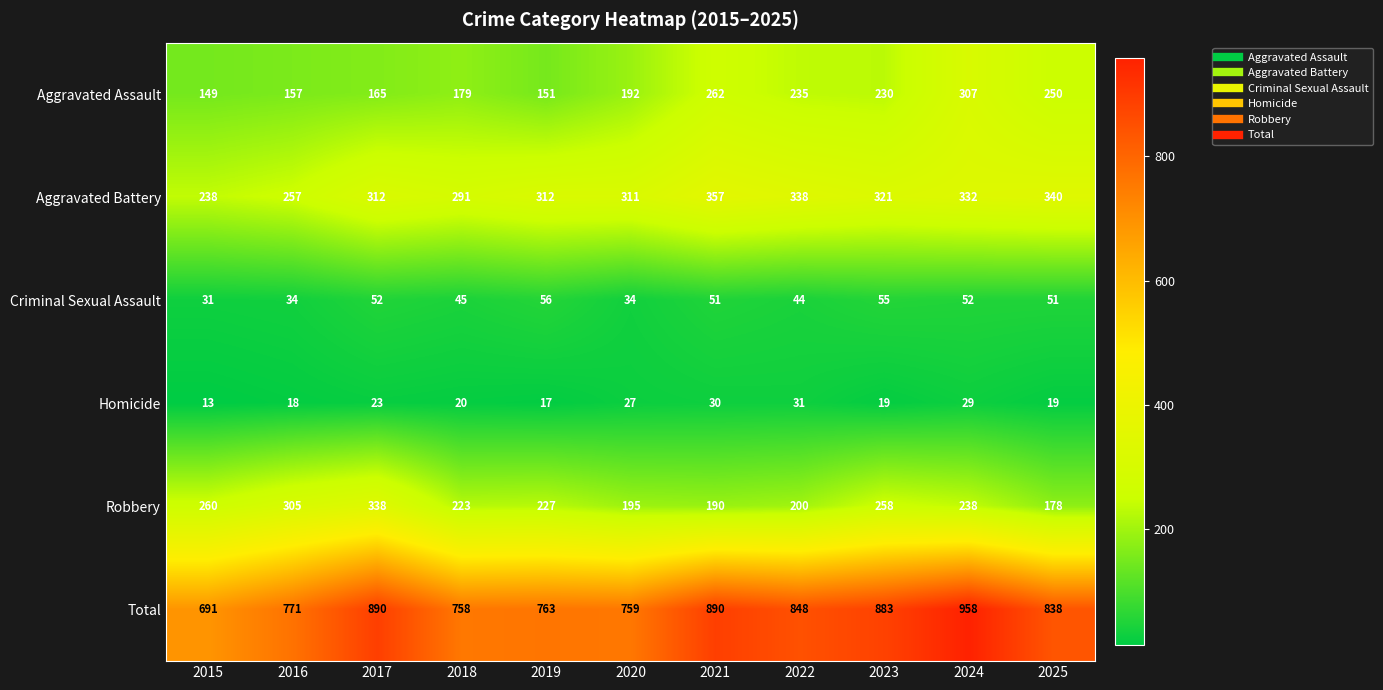

How many values in the Homicide series are below 20?

5